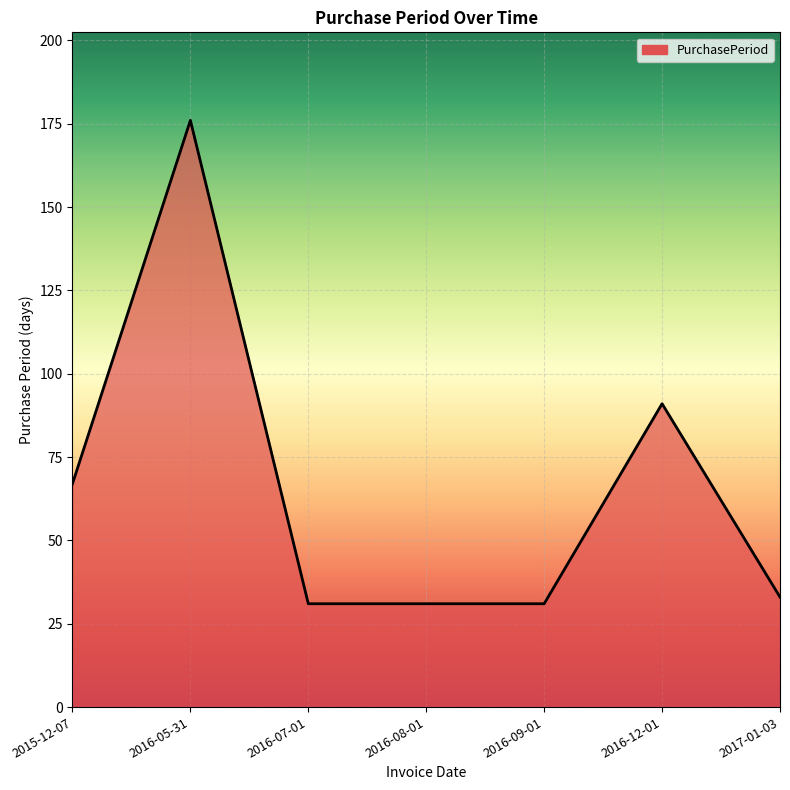

What is the maximum value shown in the chart?

176